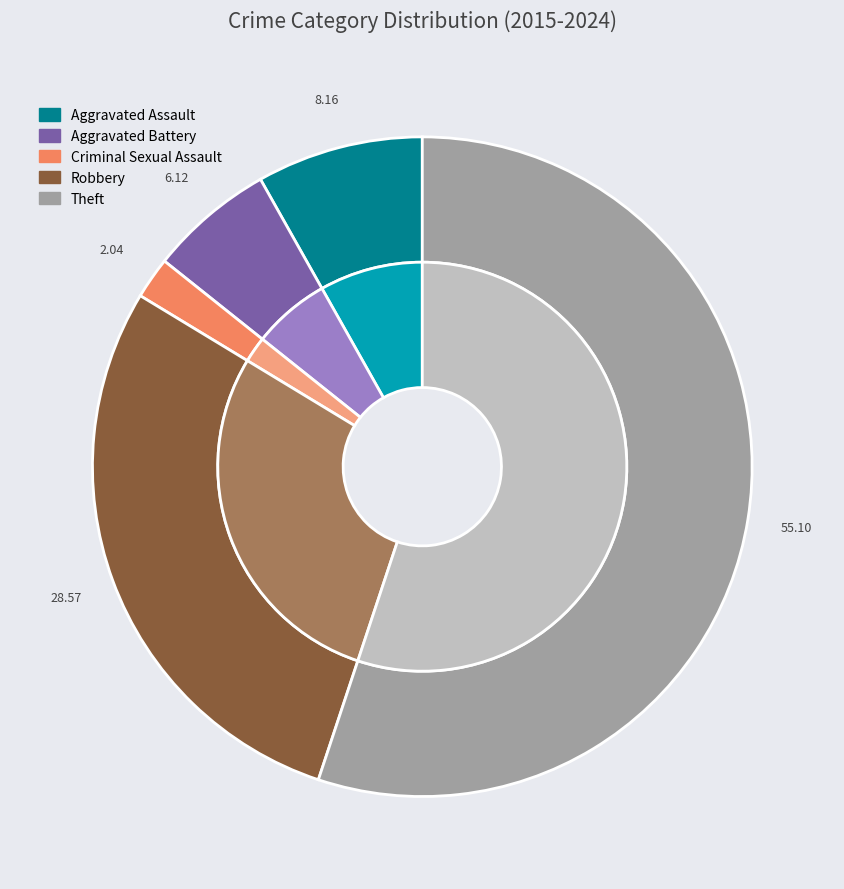

To the nearest percent, what is the difference between the largest and smallest slice percentages?

53%